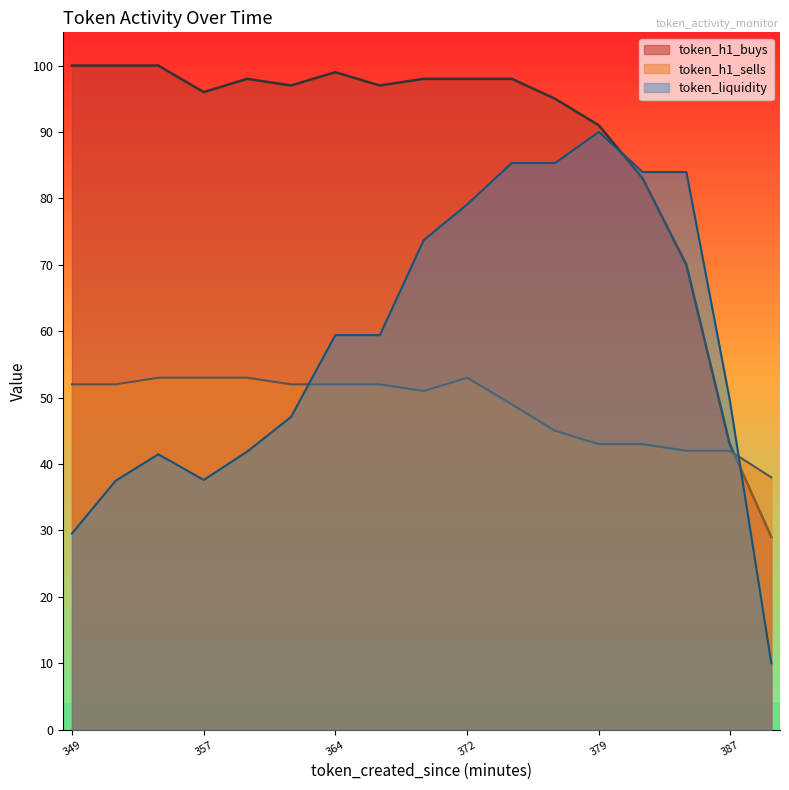

What is the minimum value for token_liquidity_scaled?

10.0